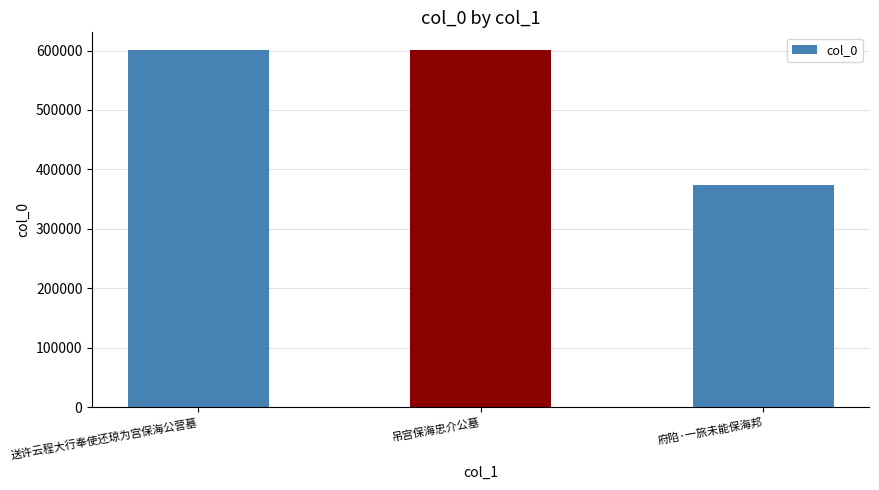

Is it true that the value at 送许云程大行奉使还琼为宫保海公营墓 is 600492?

True